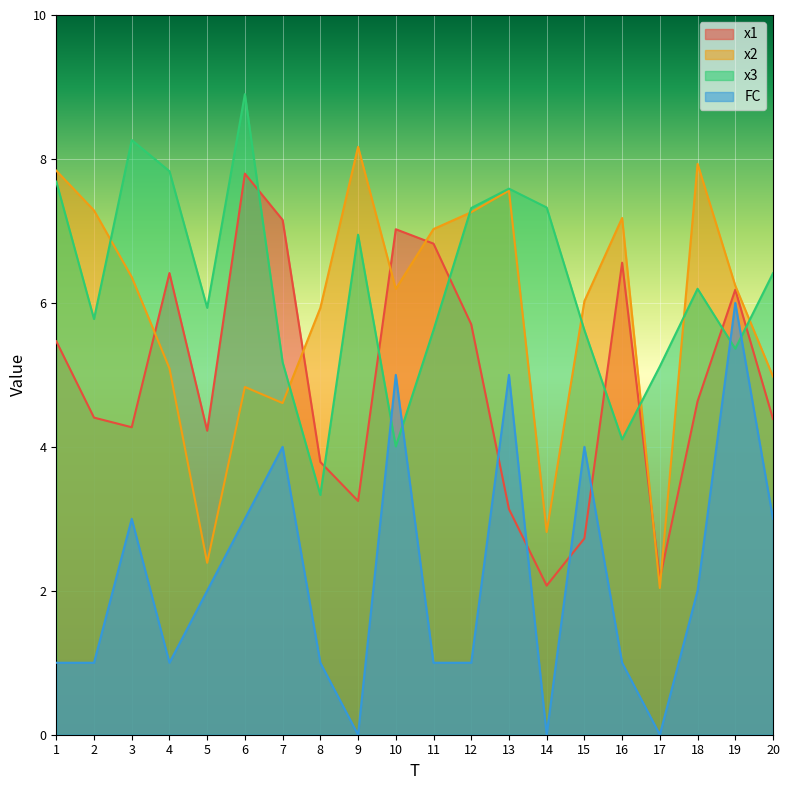

Which series has the largest range (max minus min)?

x2